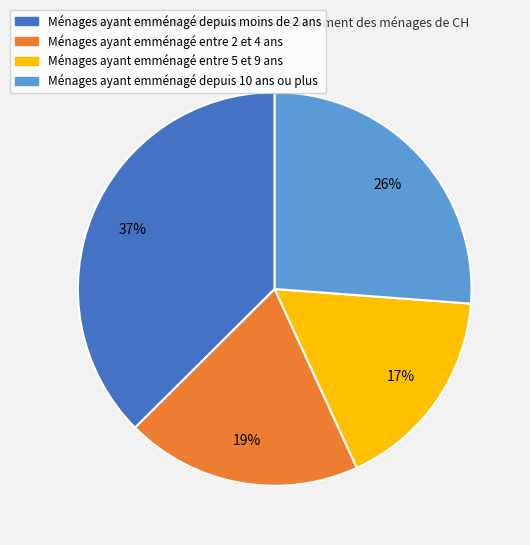

To the nearest percent, what portion does Ménages ayant emménagé depuis moins de 2 ans represent?

37%